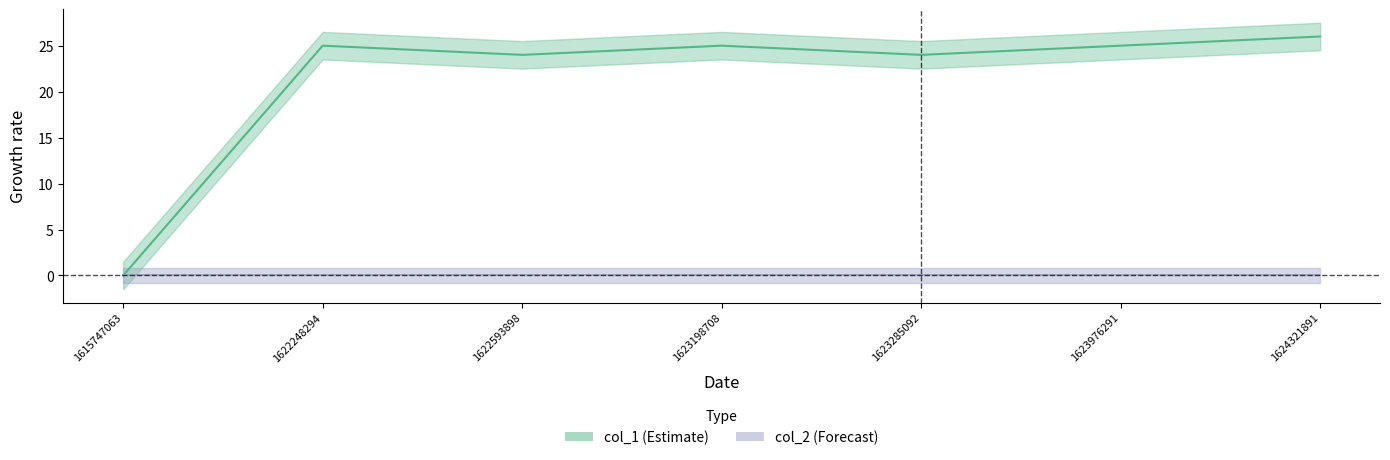

The chart shows a value of 40 at 1623285092. True or false?

False